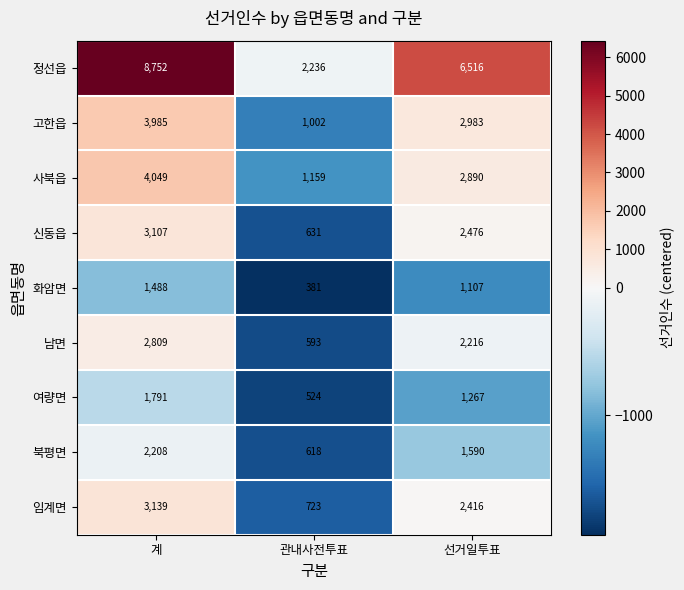

What is the approximate value of 화암면 at 계?

1488